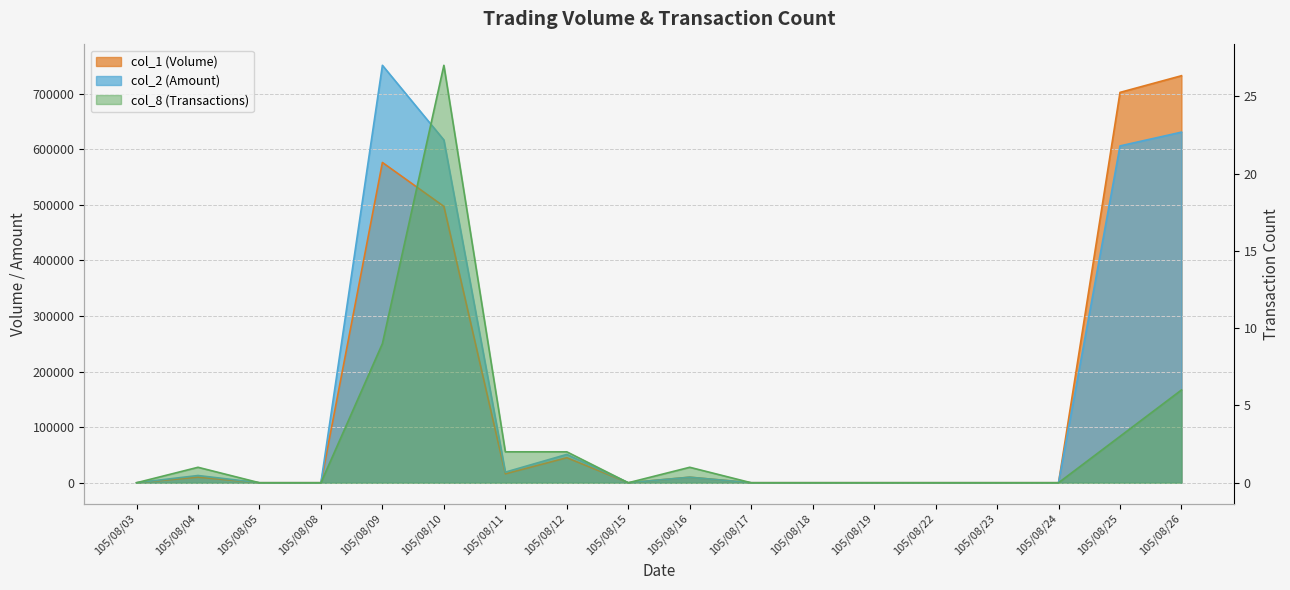

The value of col_8 at 105/08/08 is 0. True or false?

True